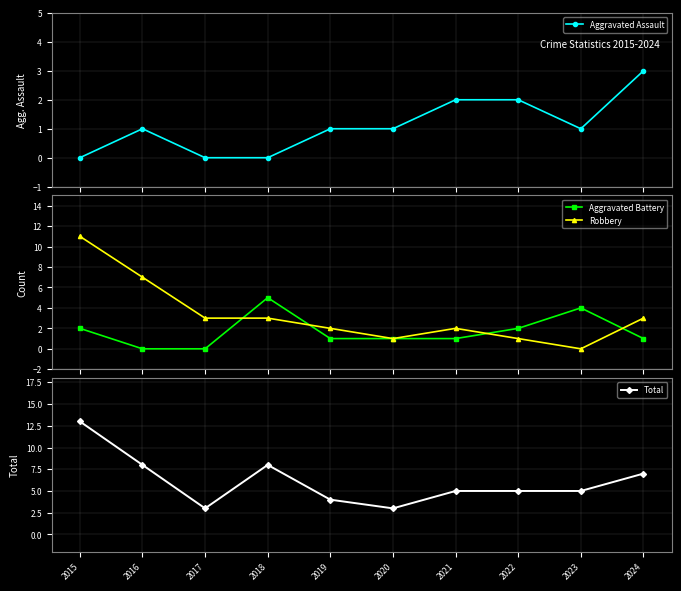

True or false: Aggravated Assault and Robbery cross at least once.

False